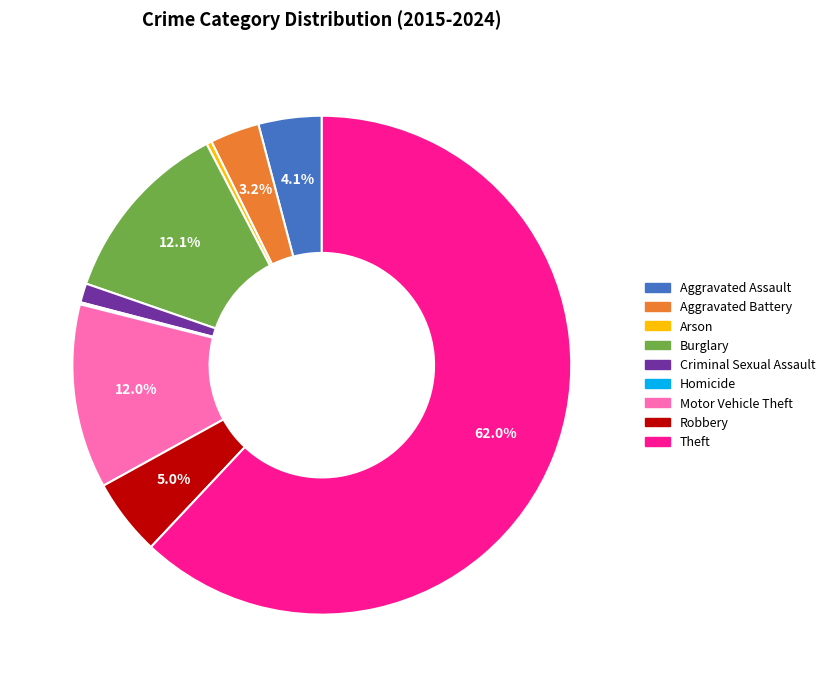

Which category has the biggest portion of the pie?

Theft